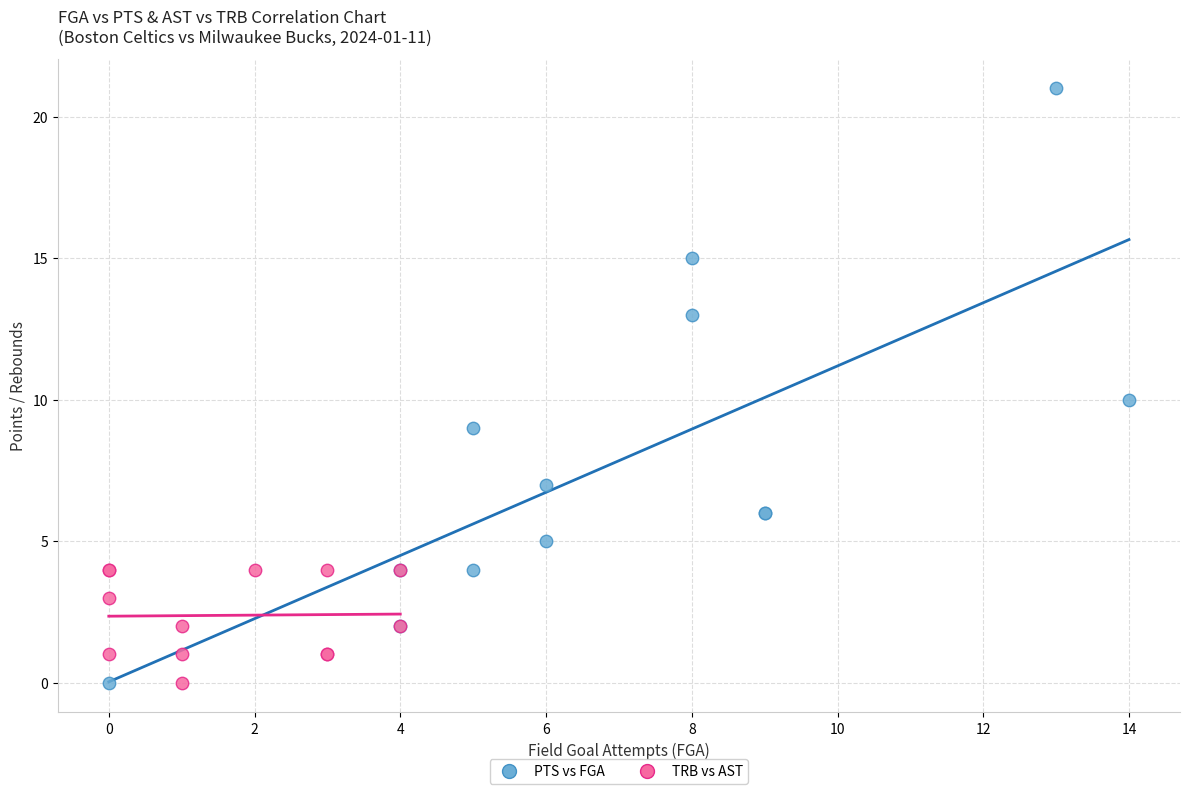

Which series has the largest Y range (max minus min)?

PTS vs FGA